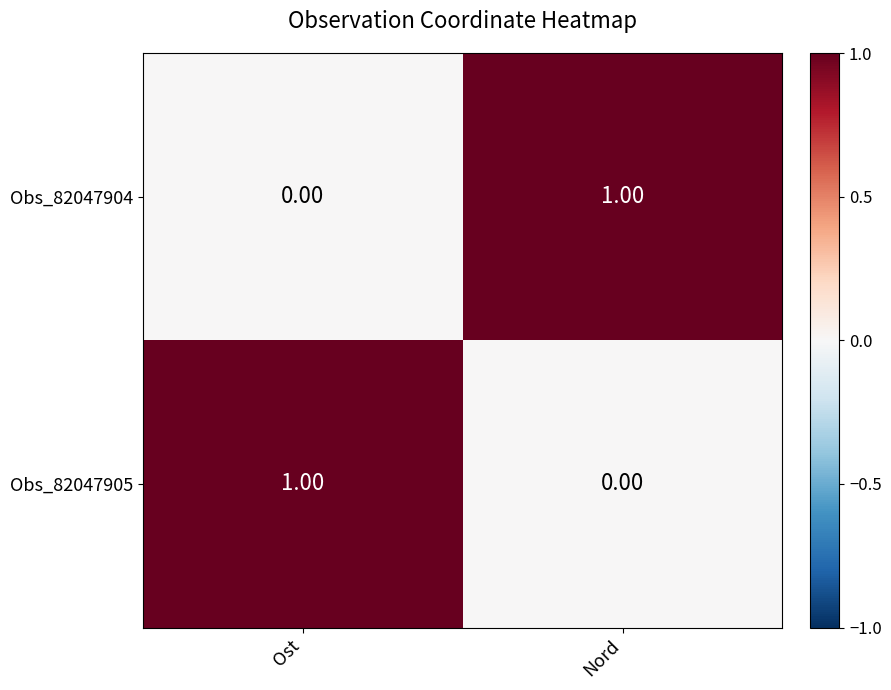

Rank the categories by Obs_82047905 value from lowest to highest.

Nord, Ost